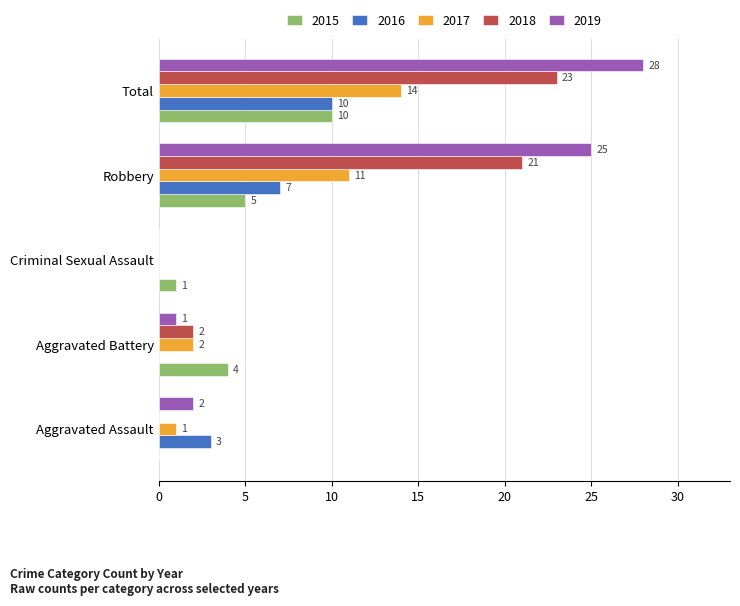

What is the sum of the 2018 values at Aggravated Battery and Robbery?

23